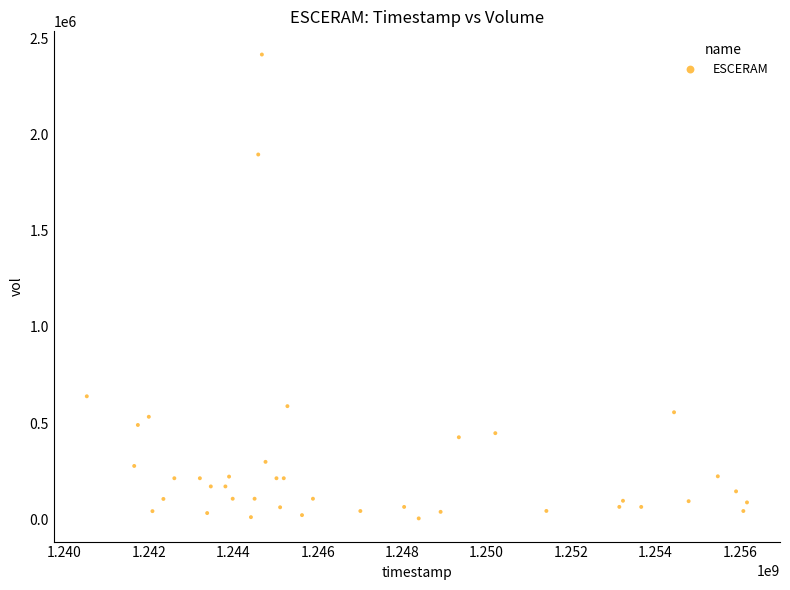

What is the range of X values (max minus min)?

15638400